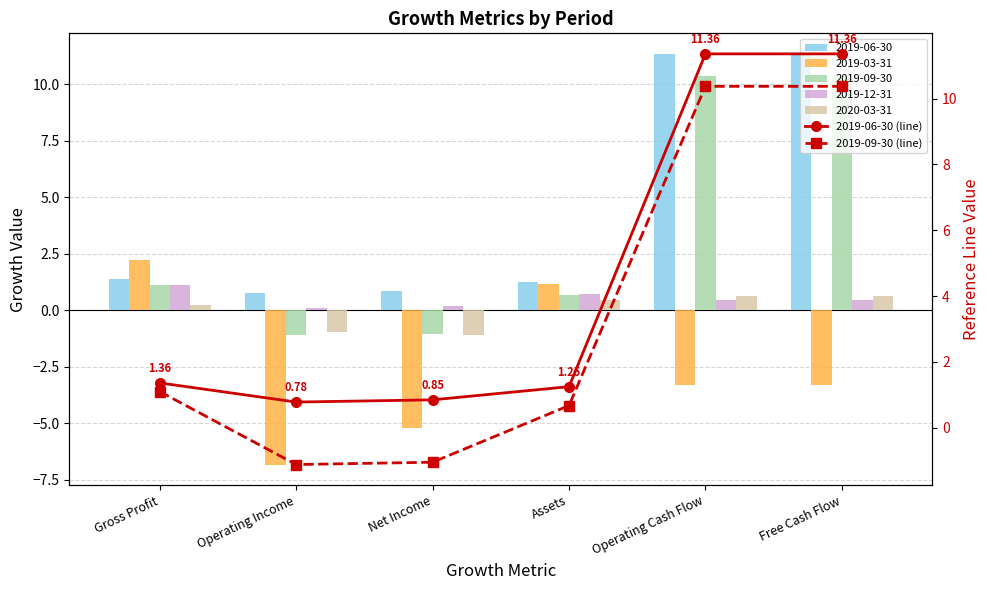

What is the label of the 5th bar from the left?

Operating Cash Flow